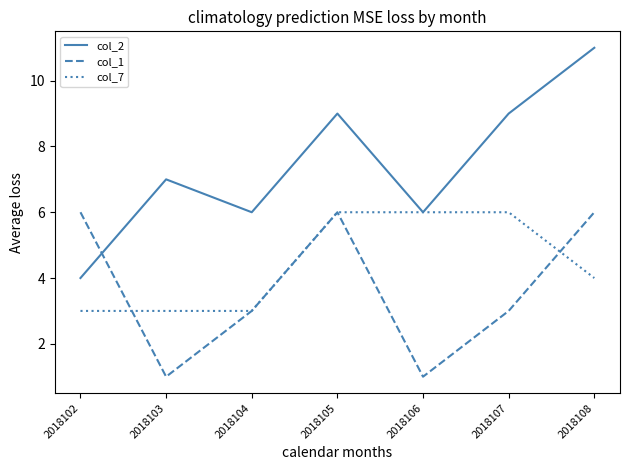

The value of col_2 at 2018102 is 3. True or false?

False